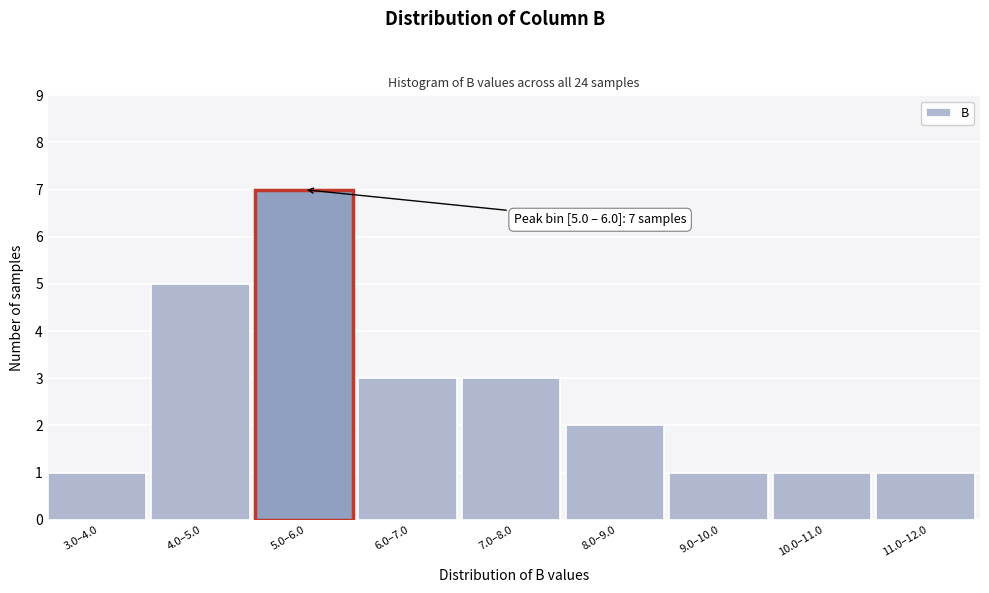

Reading left to right, list all the values displayed in this chart.

1	5	7	3	3	2	1	1	1